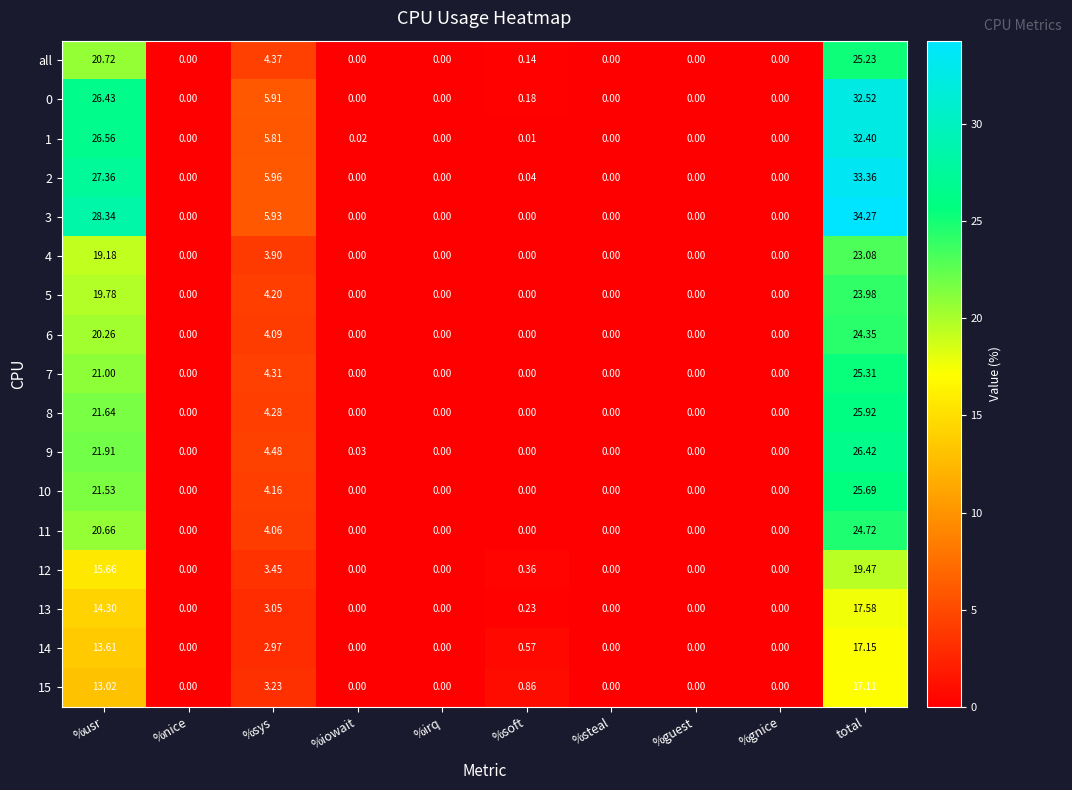

At which category is the sum across all series the highest?

total